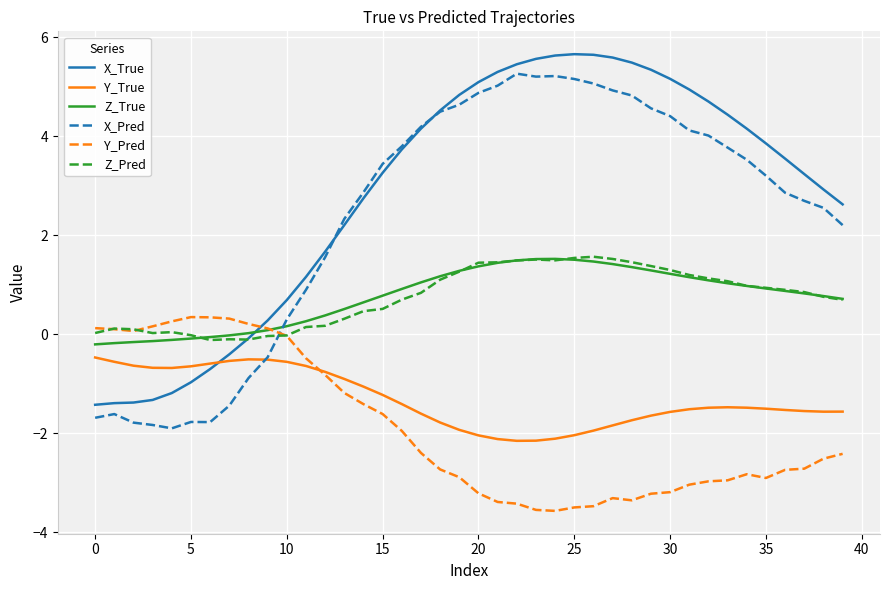

What is the minimum value shown in the chart?

-3.6